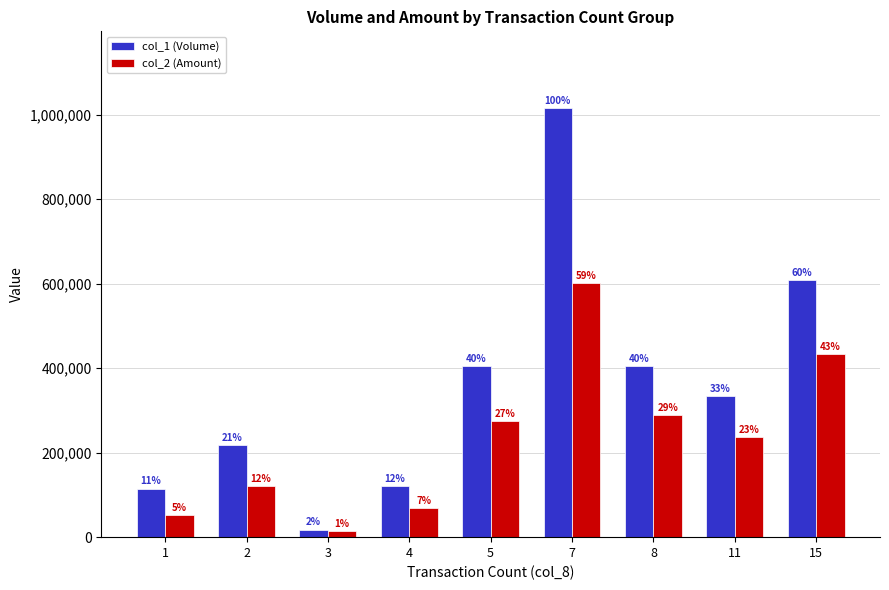

List the series in order of their overall mean, lowest first.

col_2 (Amount), col_1 (Volume)